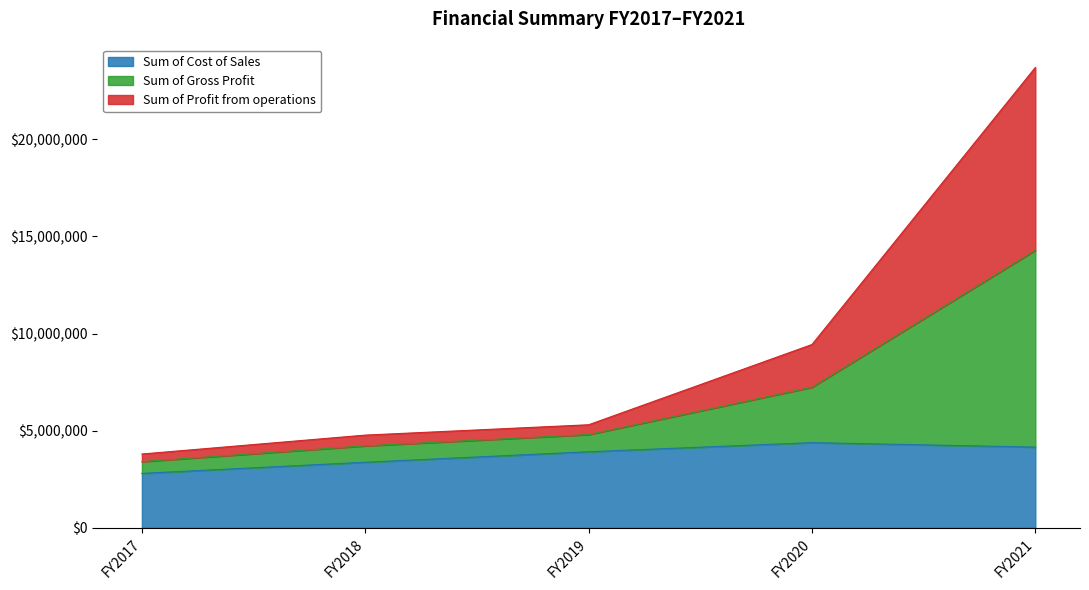

What is the lowest value of the Sum of Cost of Sales series?

2803857